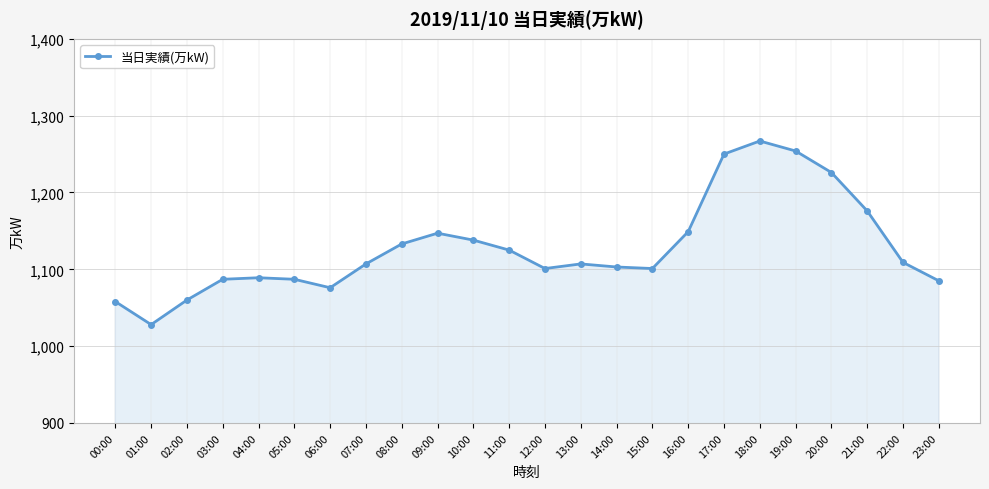

Reading left to right, what are all the values shown in this chart?

1058	1028	1060	1087	1089	1087	1076	1107	1133	1147	1138	1125	1101	1107	1103	1101	1149	1250	1267	1254	1226	1176	1109	1085